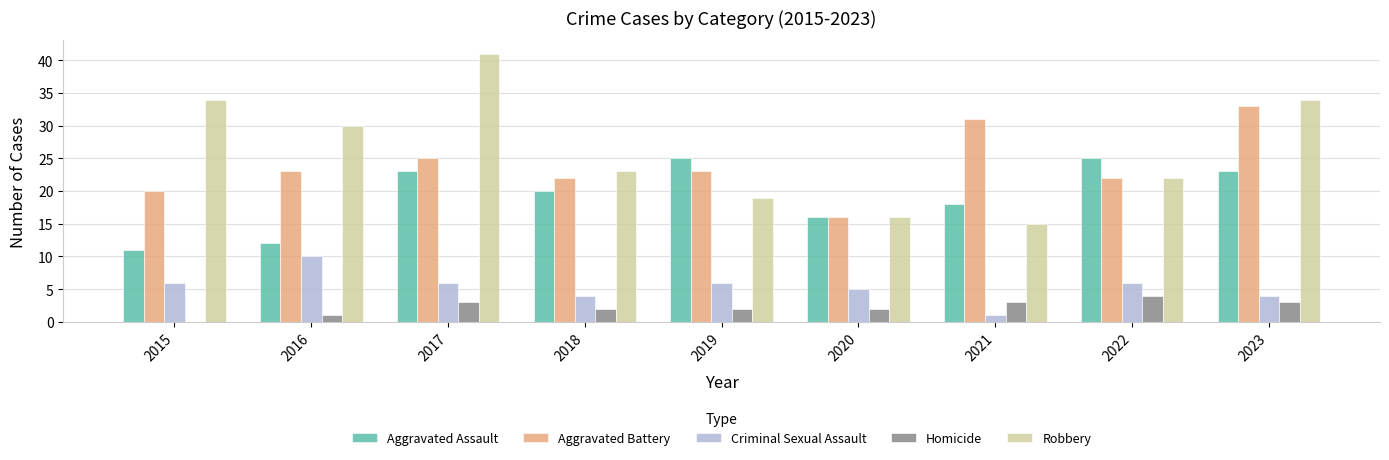

At which category does the chart reach its peak across all series?

2017